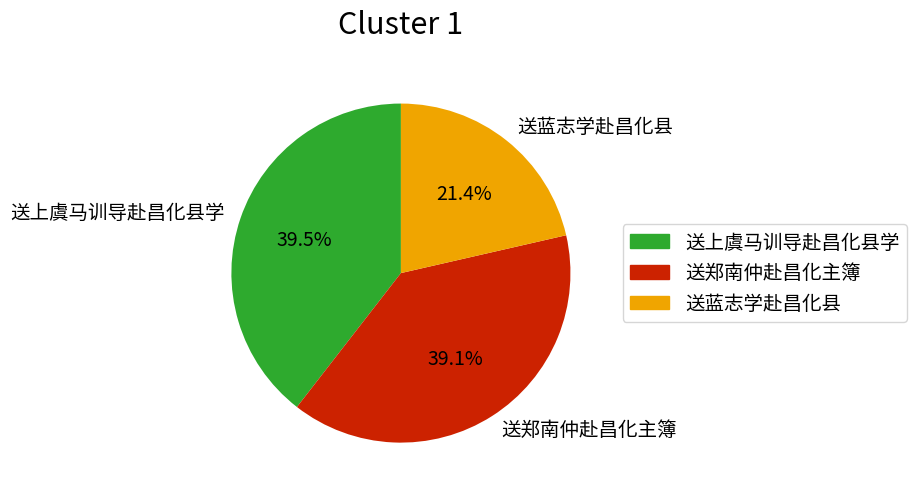

The 送郑南仲赴昌化主簿 slice represents 39% of the pie. True or false?

True